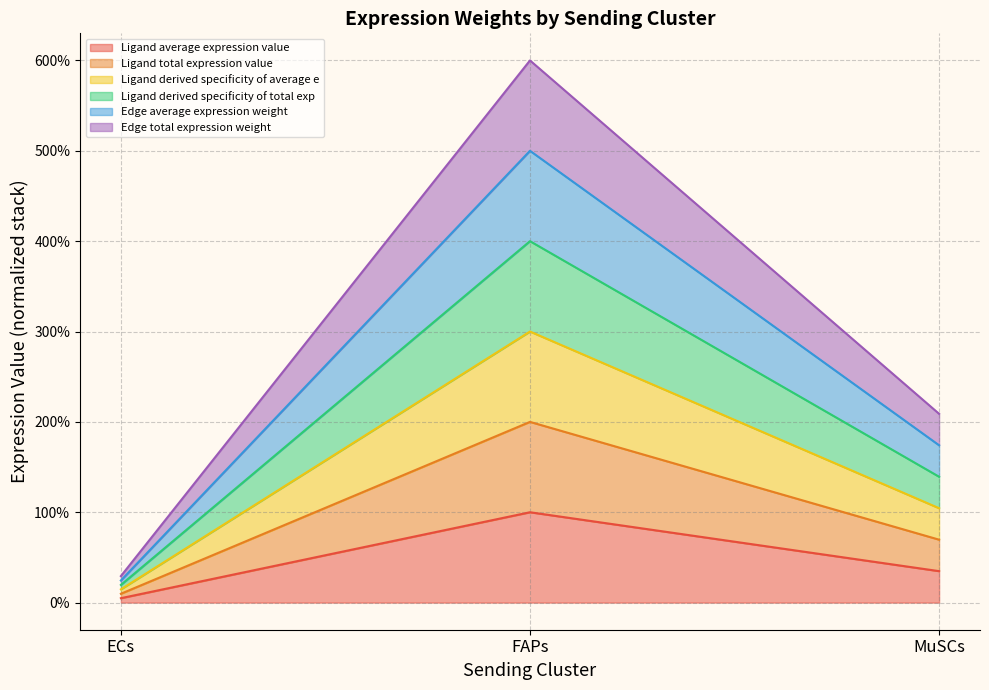

Between MuSCs and FAPs, which is larger?

FAPs